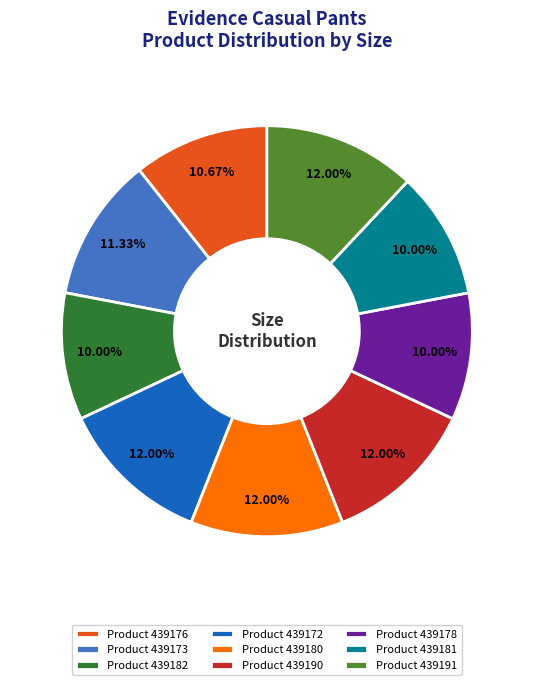

Is the sum of Product 439190 and Product 439176 greater than half?

No